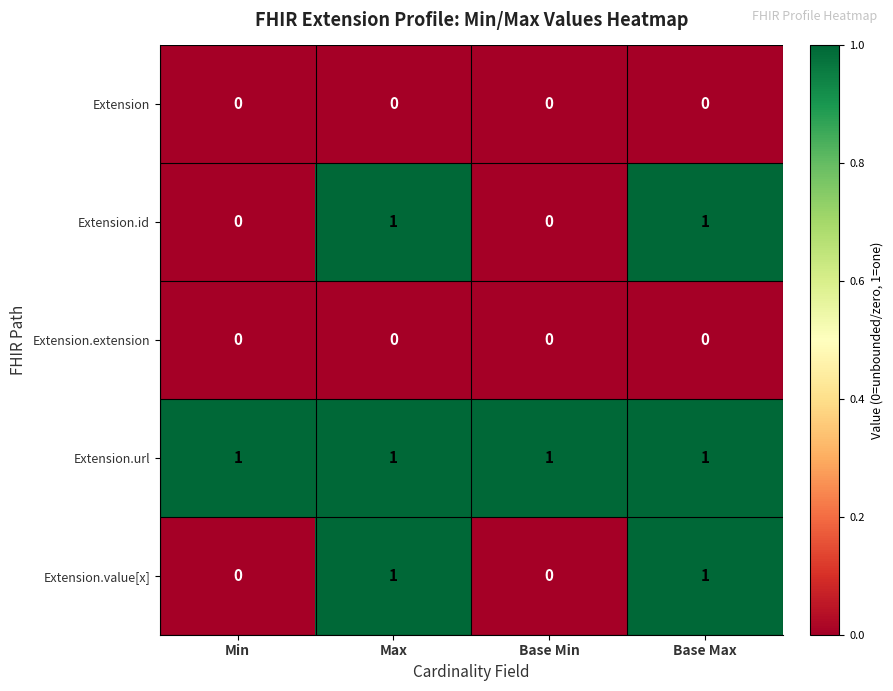

Count the Extension.value[x] values in the range 0 to 1.

4